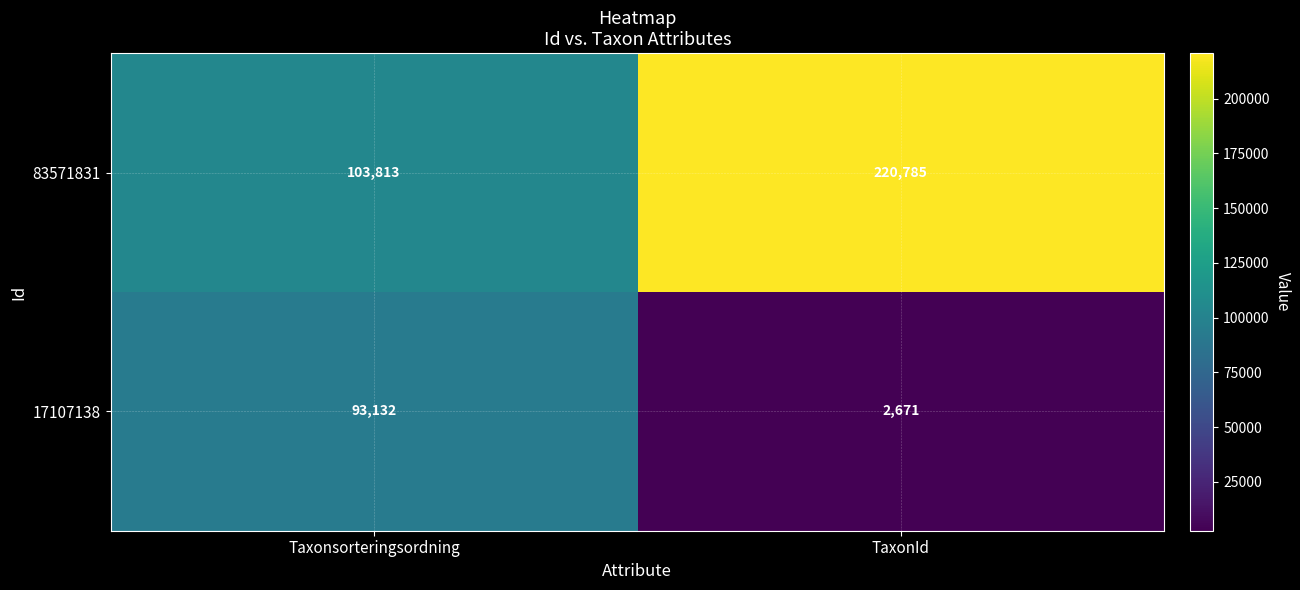

At which category is the sum across all series the highest?

TaxonId